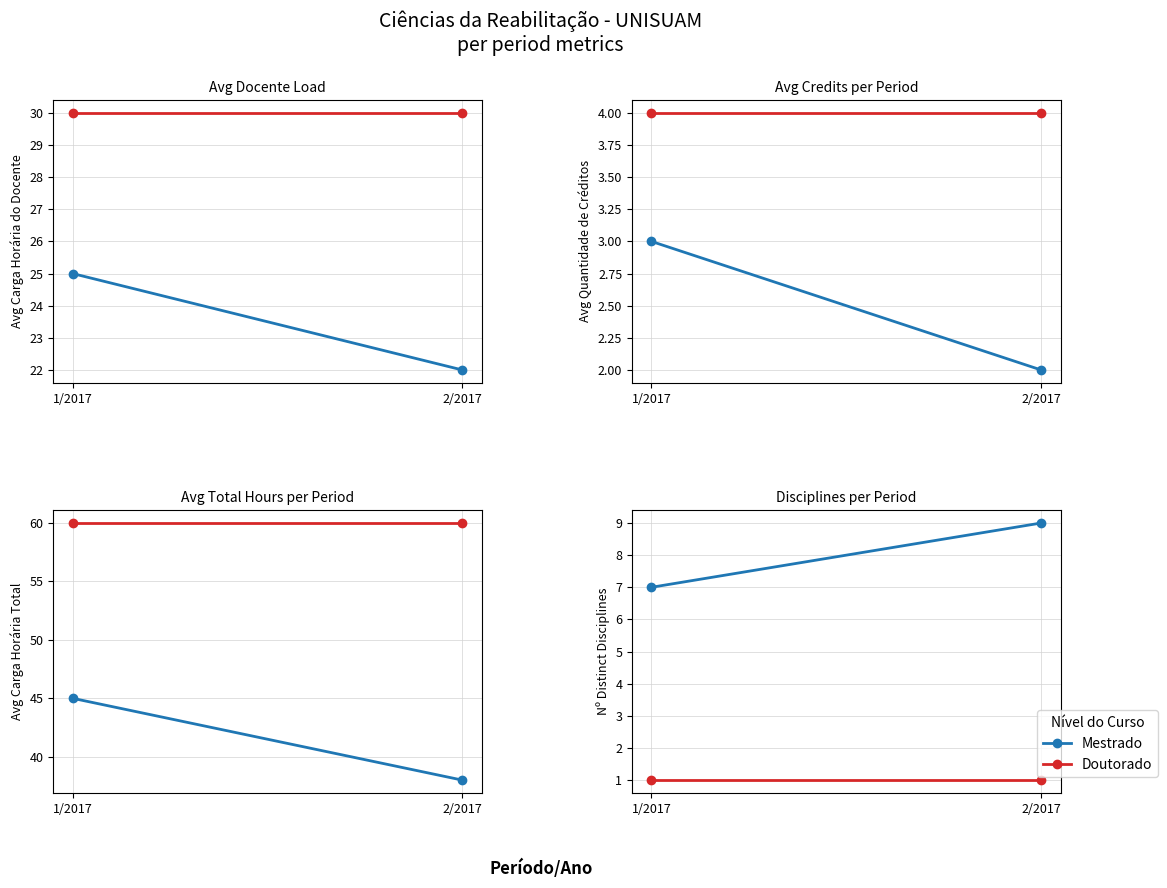

Rank the series at 2/2017 from highest to lowest value.

Mestrado, Doutorado